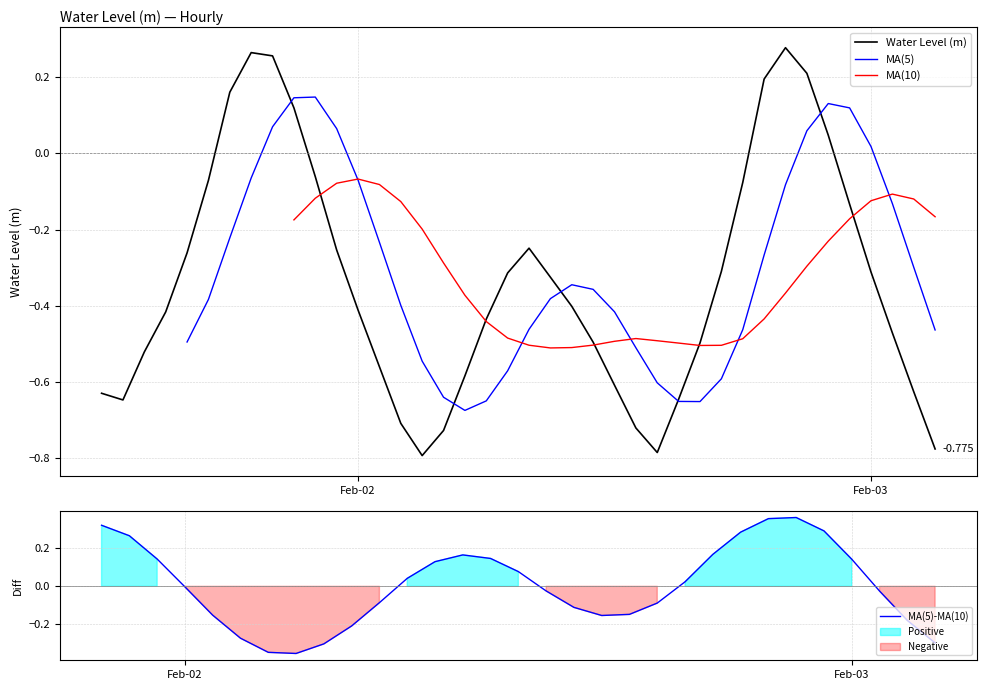

What is the smallest value displayed?

-0.8